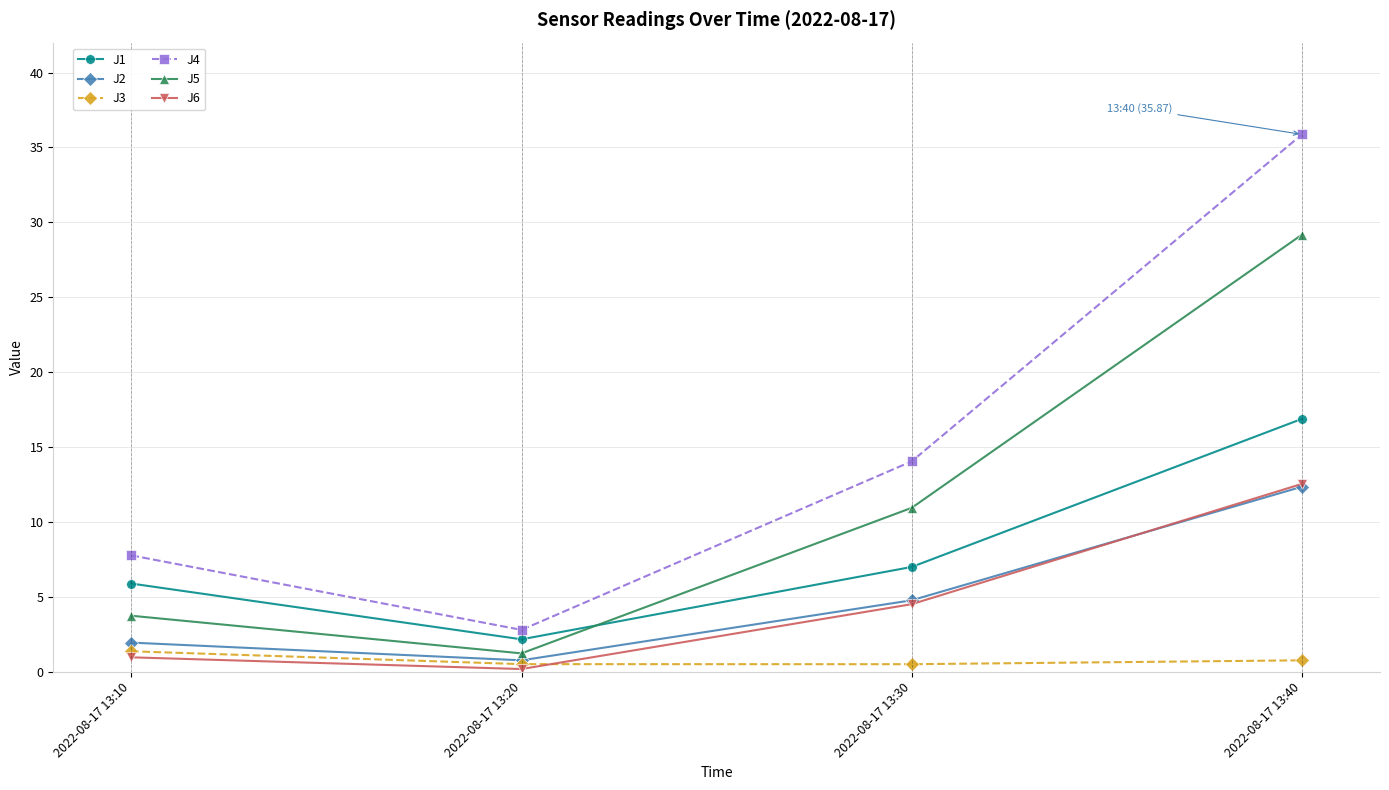

True or false: J3 has more than 2 points higher than both neighbors.

False